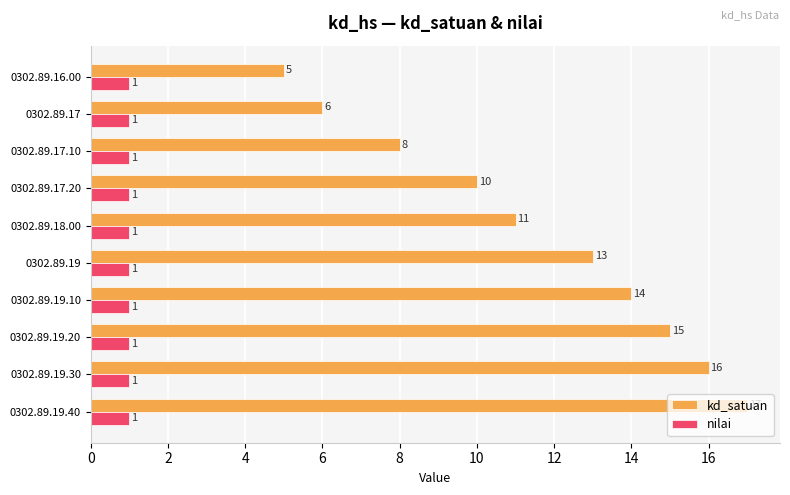

Which label corresponds to the largest value in the chart?

0302.89.19.40